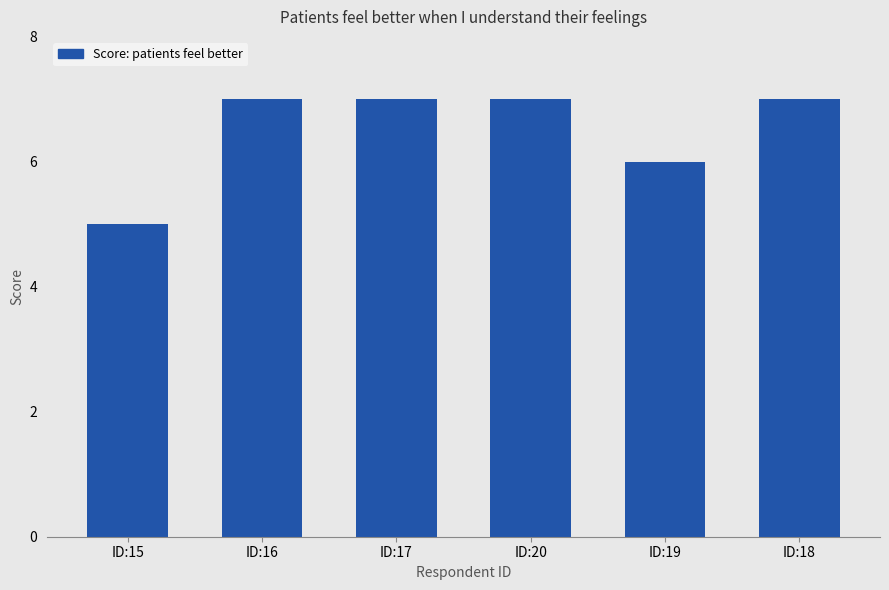

What is the difference between the maximum and second lowest values?

1